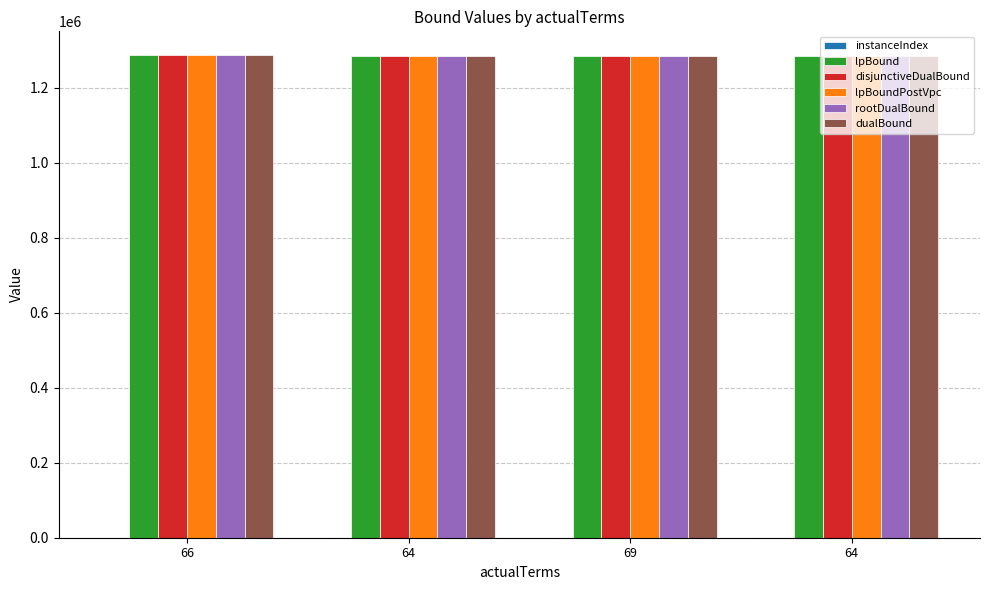

Reading left to right, transcribe all the data shown in this chart.

instanceIndex: 0.0	1.0	2.0	3.0
lpBound: 1286800.0	1284783.1	1284364.1	1285208.1
disjunctiveDualBound: 1286800.0	1284791.9	1284378.2	1285215.9
lpBoundPostVpc: 1286800.0	1284788.3	1284367.7	1285209.1
rootDualBound: 1286800.0	1285143.8	1284882.3	1285505.2
dualBound: 1286800.0	1285252.3	1284979.4	1285567.5